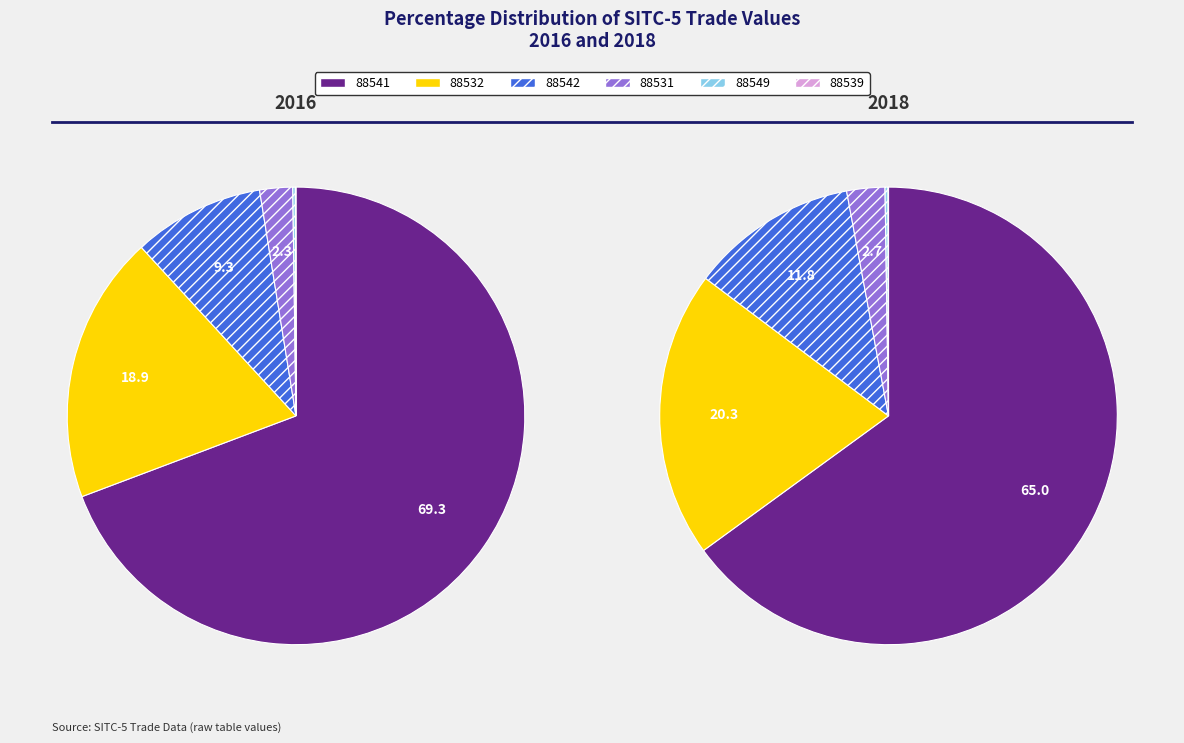

To the nearest percent, what is the combined percentage of 88532 and 88531?

23%